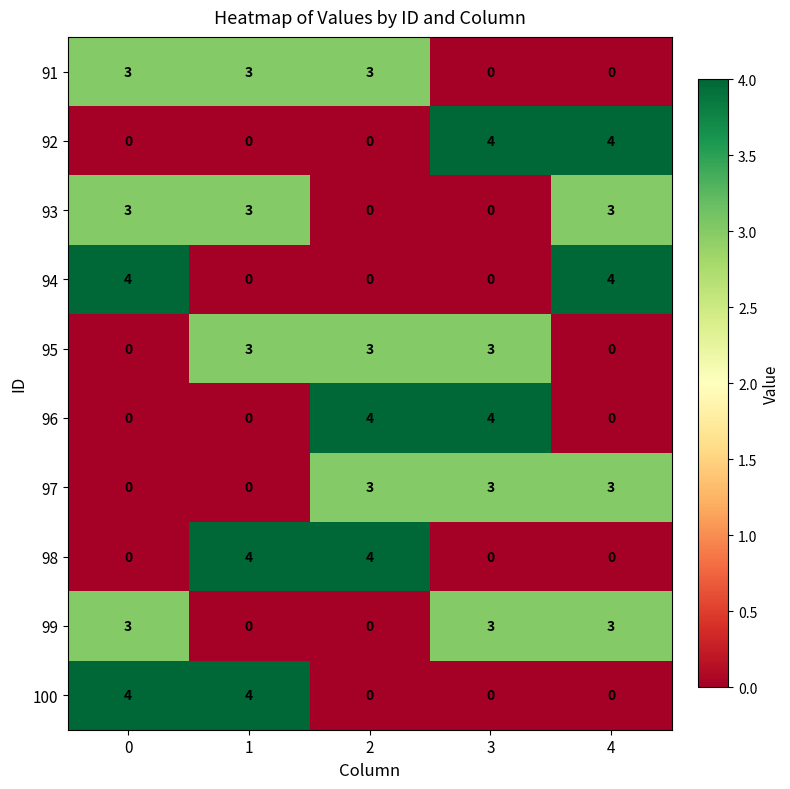

What is the total value across all series at 4?

17